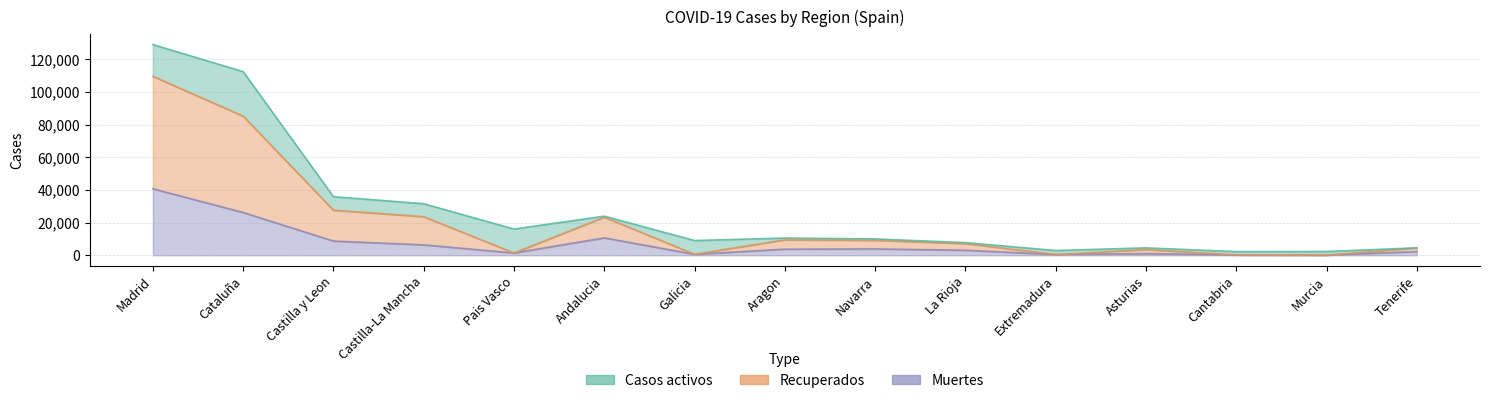

What is the greatest value displayed?

109588